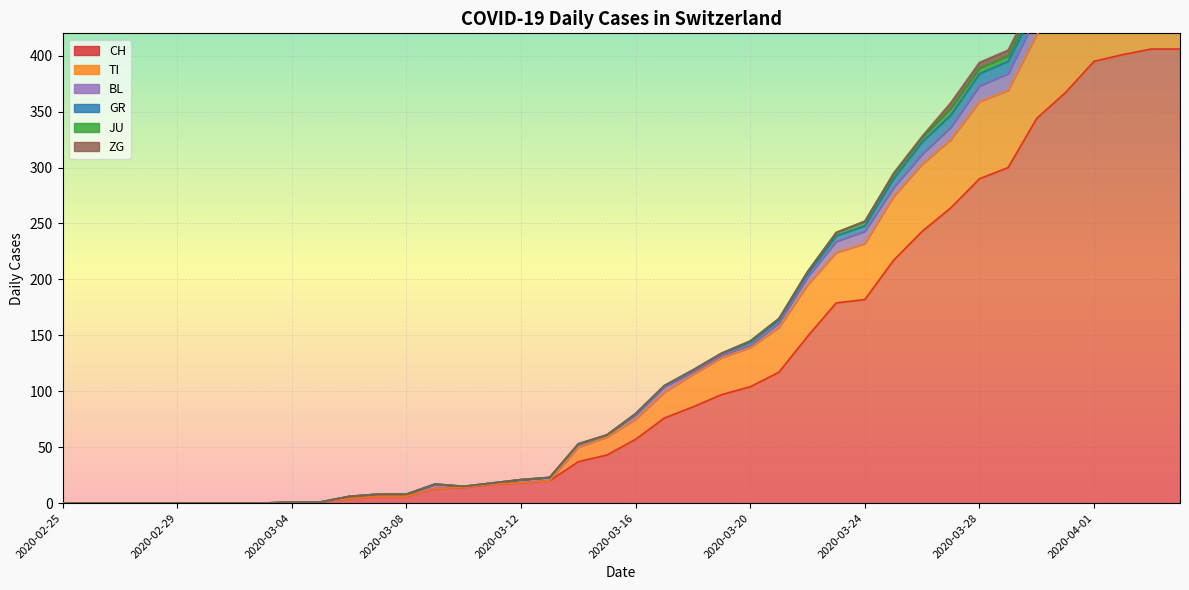

Is it true that BL equals 0 at 2020-02-25?

True